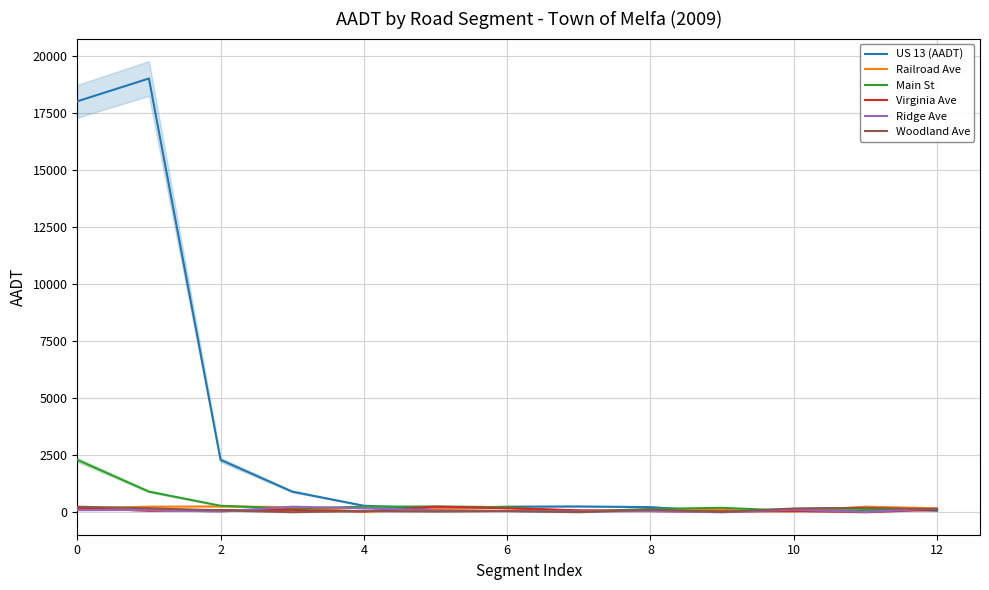

At 10, list the series in order from smallest to largest.

Woodland Ave, Ridge Ave, Railroad Ave, US 13 (AADT), Virginia Ave, Main St